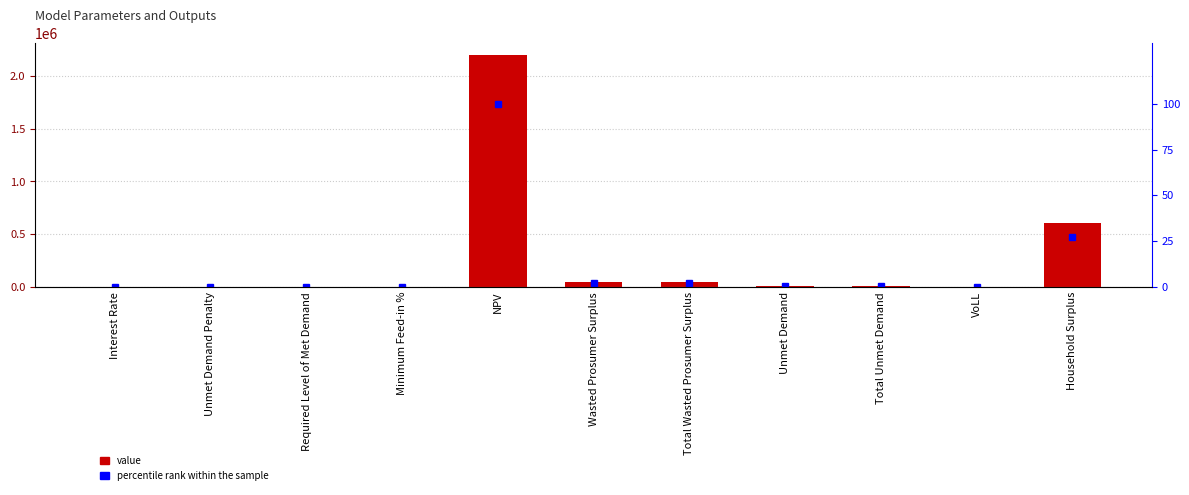

Are the bars grouped side by side (vs. stacked)?

Yes